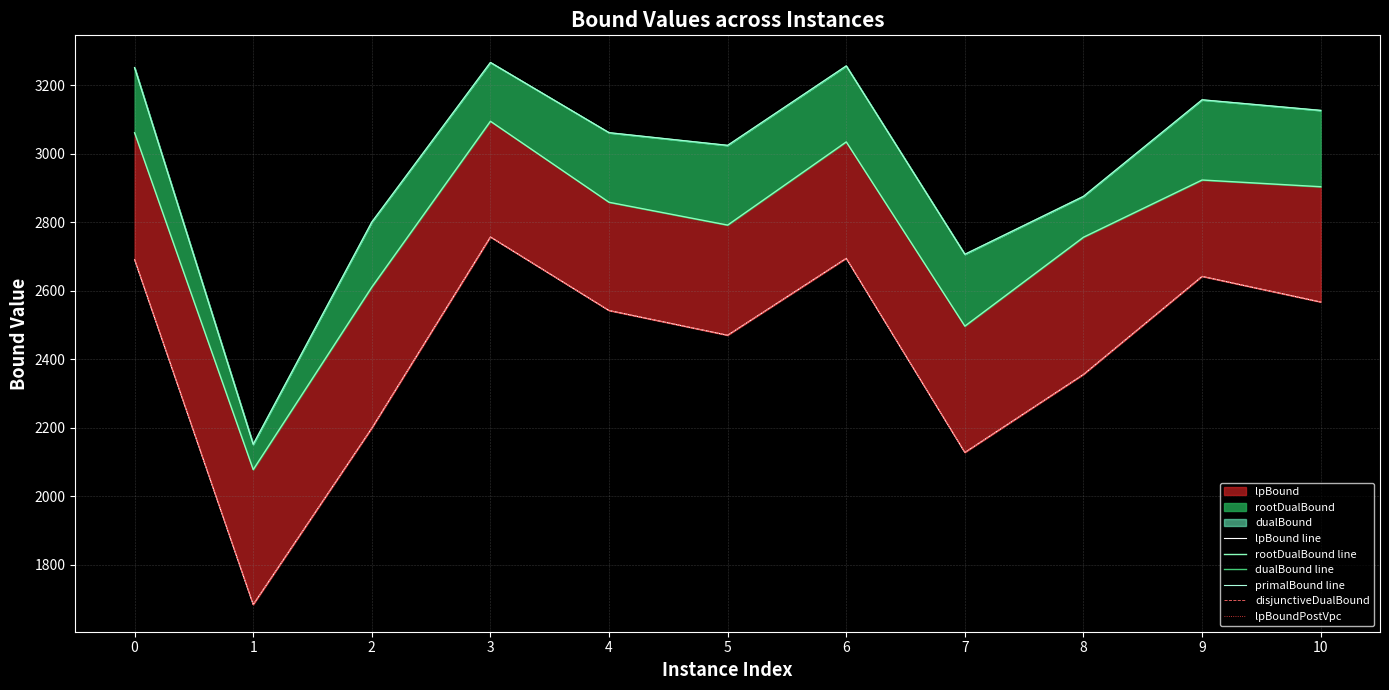

What is the value of the rootDualBound line point at the 2nd from the left?

2078.2